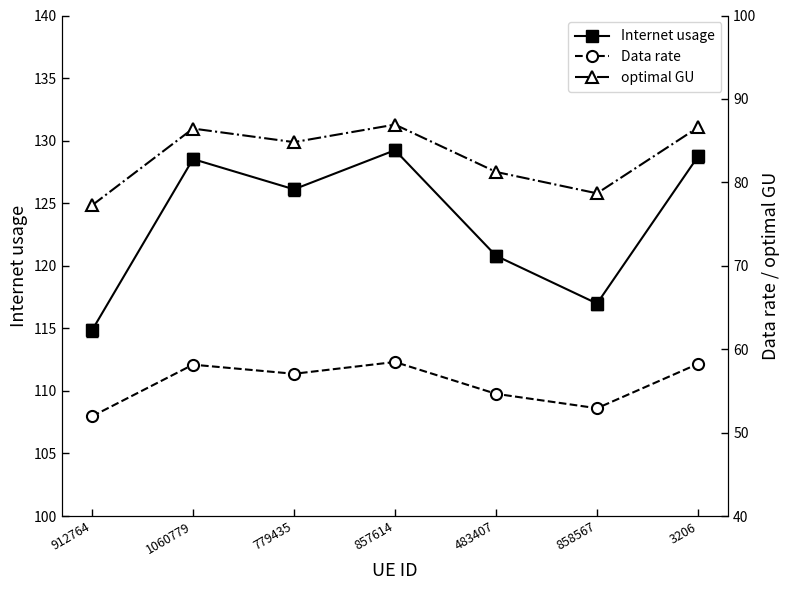

How many data points does each series have?

7